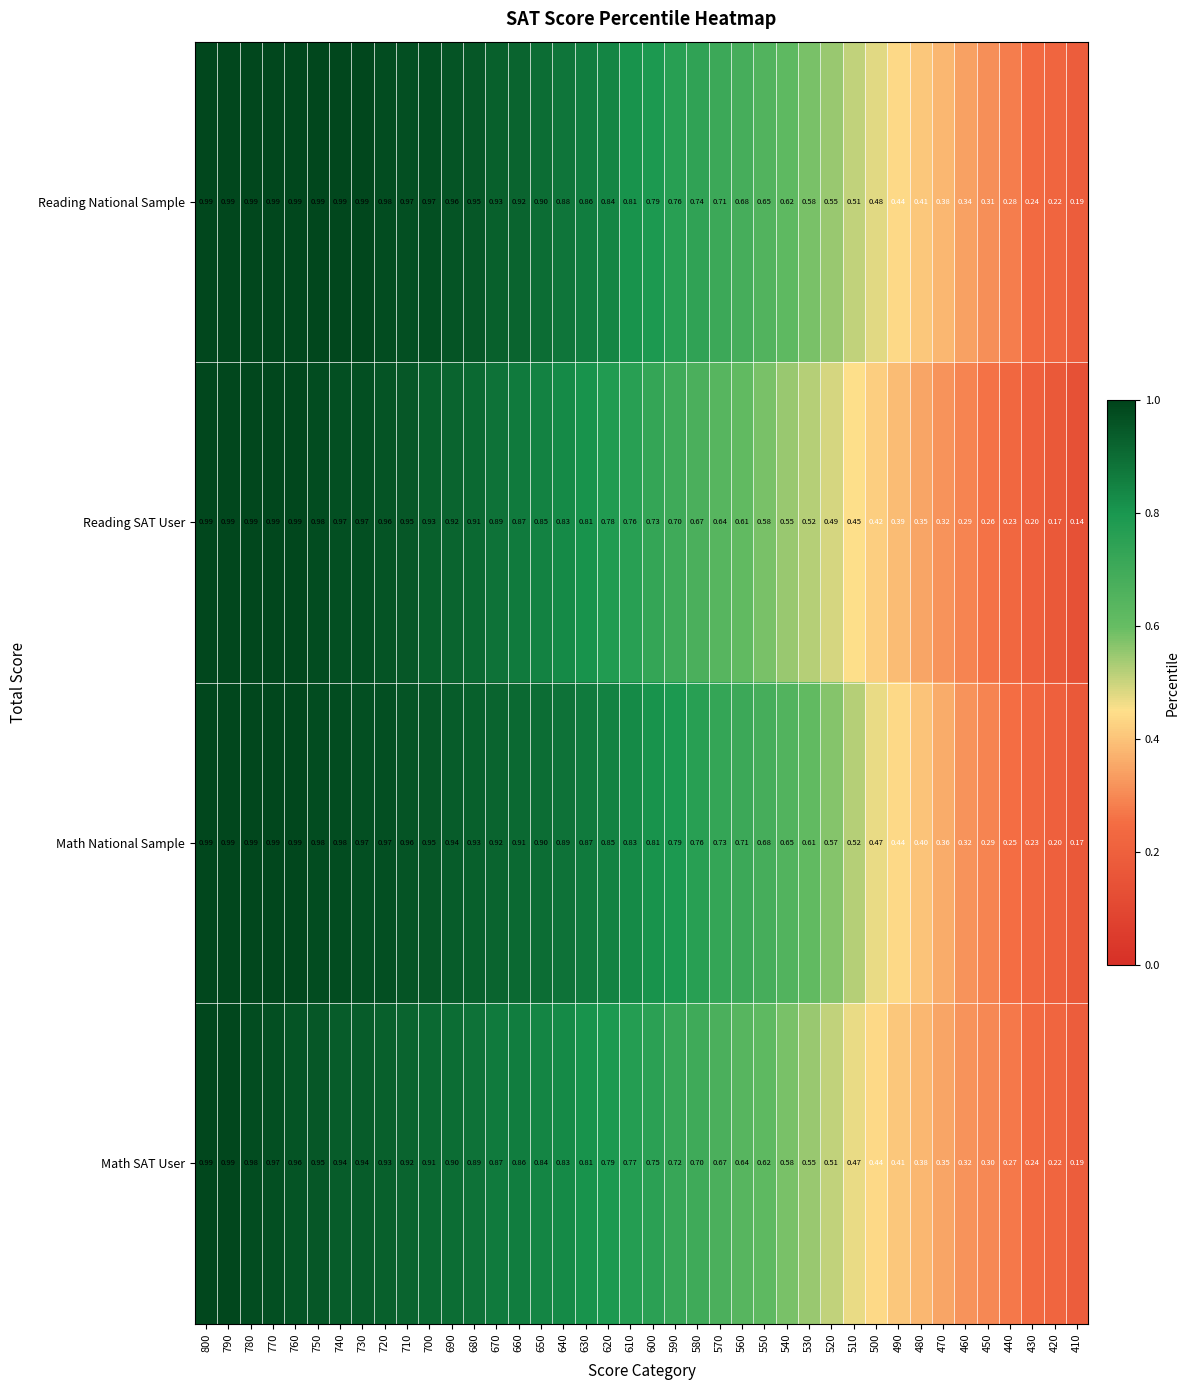

How many distinct data groups are displayed?

4